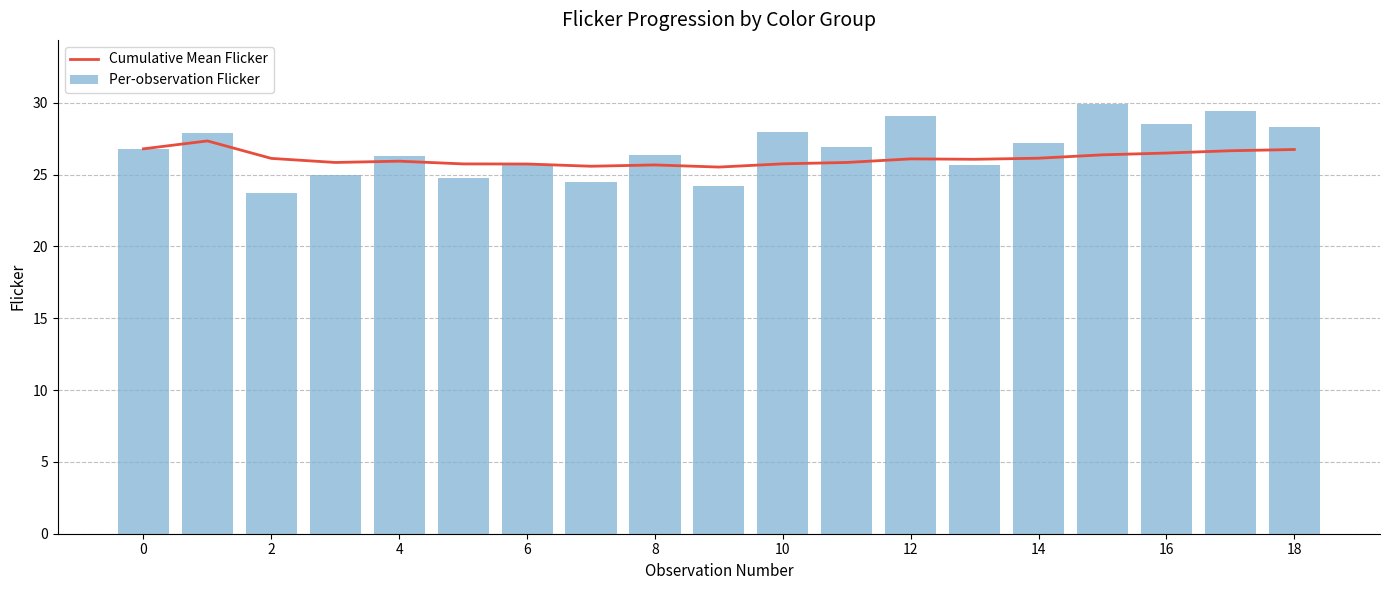

What is the maximum value shown in the chart?

29.9